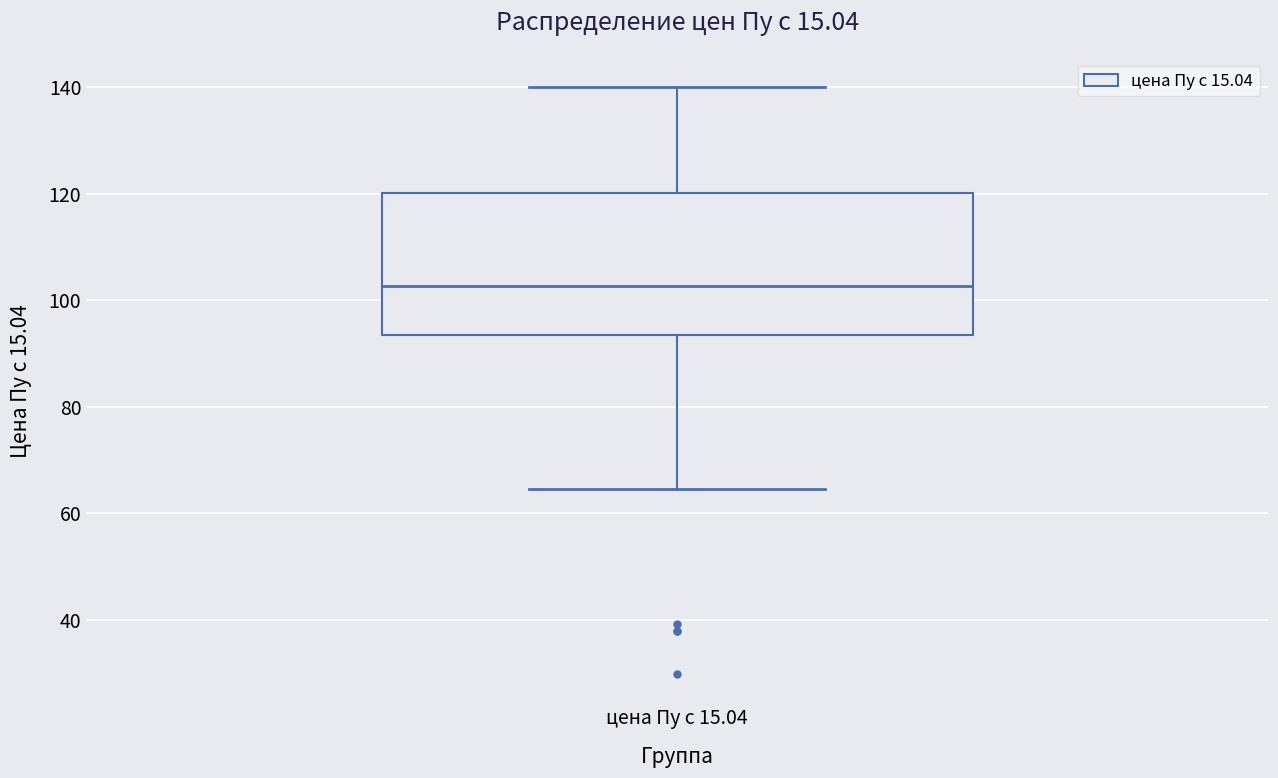

Transcribe this box plot: give where the median line is, the range the box spans, and where the two whiskers end, as read against the y-axis. The values are not printed on the chart, so give them approximately, as read against the axis.

median 102, box 94 to 120, whiskers 64 to 140